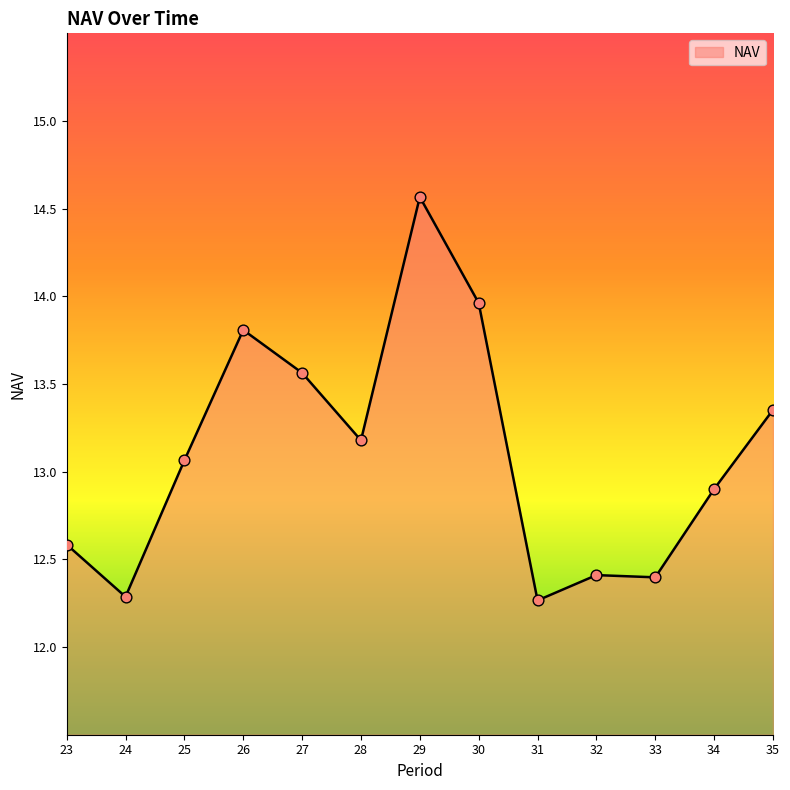

What is the change in value from 25 to 28?

+0.1